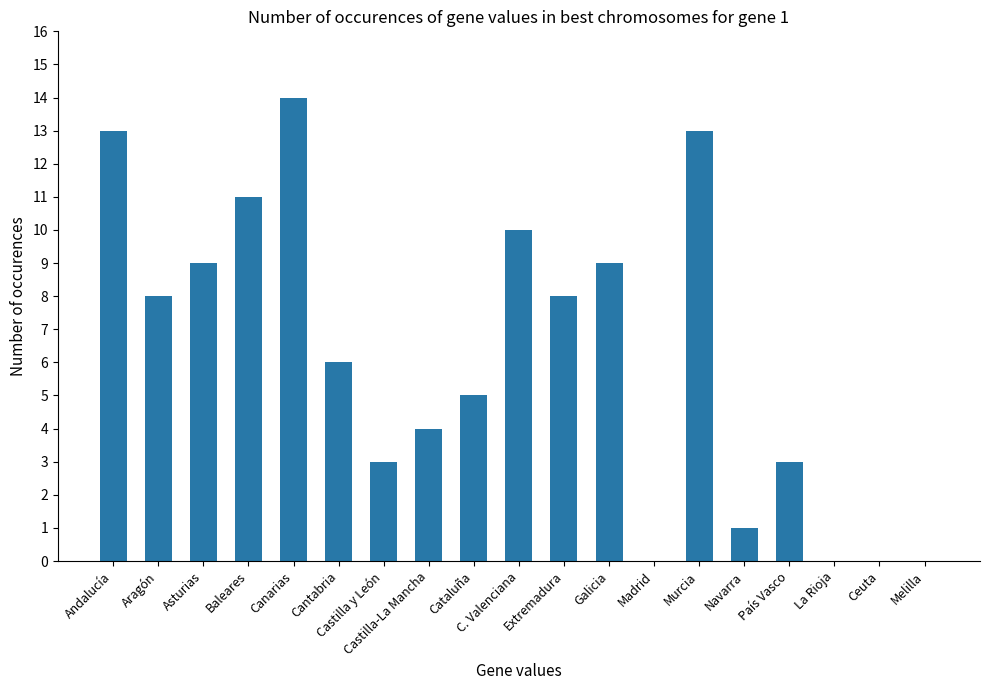

Approximately how many times larger is the value at Andalucía compared to Asturias?

1.4